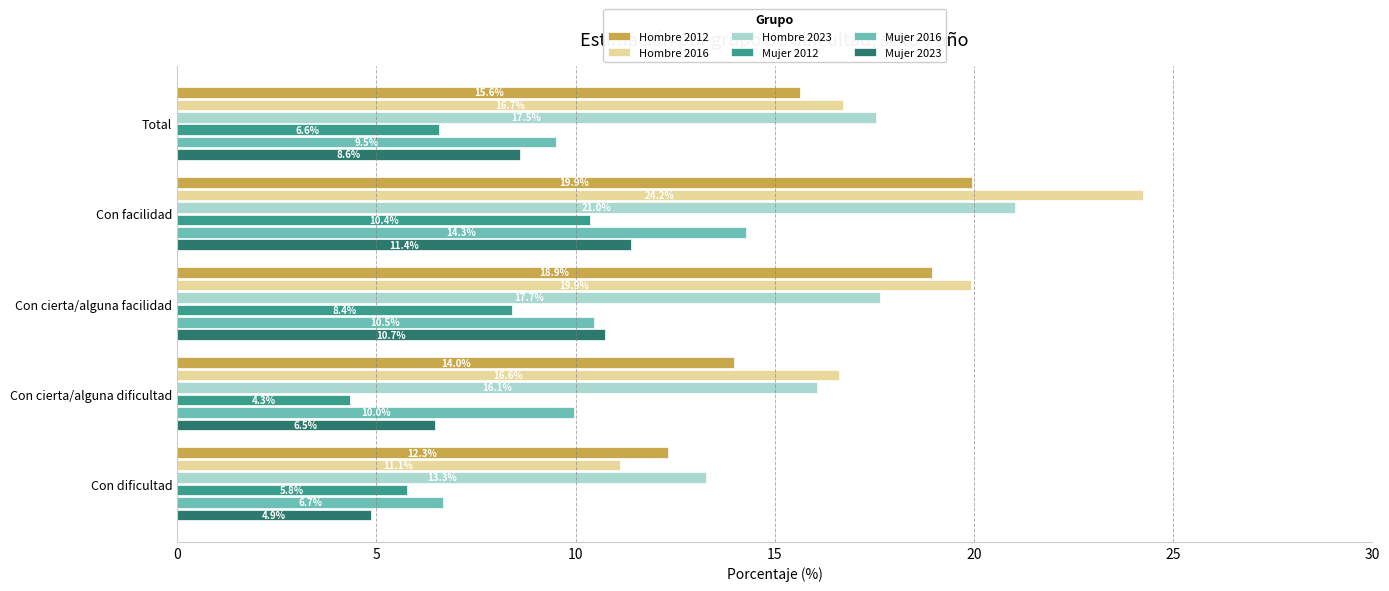

What is the average value of the Hombre 2023 series?

17.1